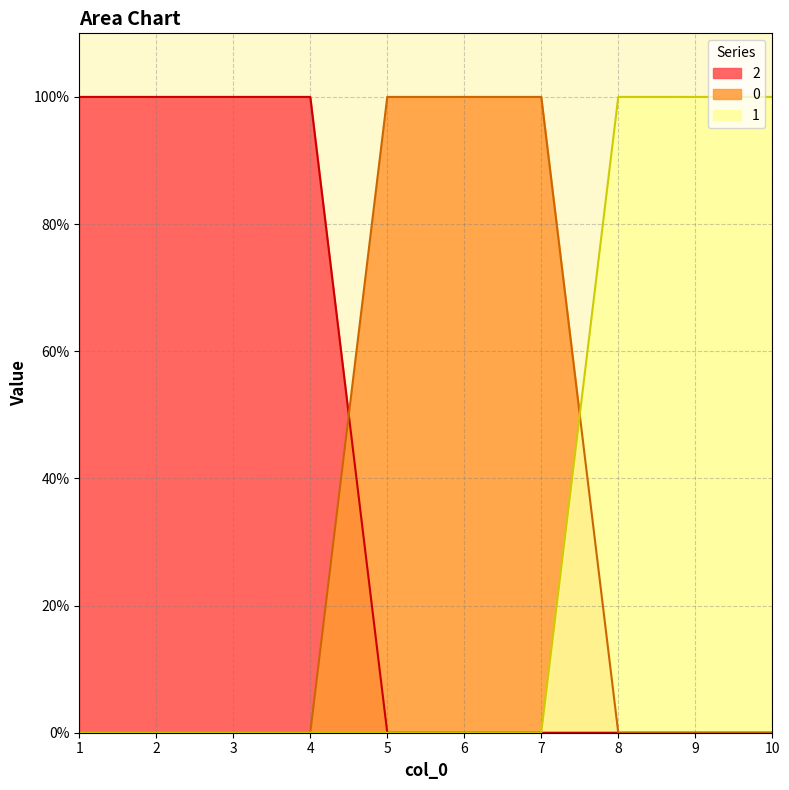

Which category has the lowest value in the 0 series?

1